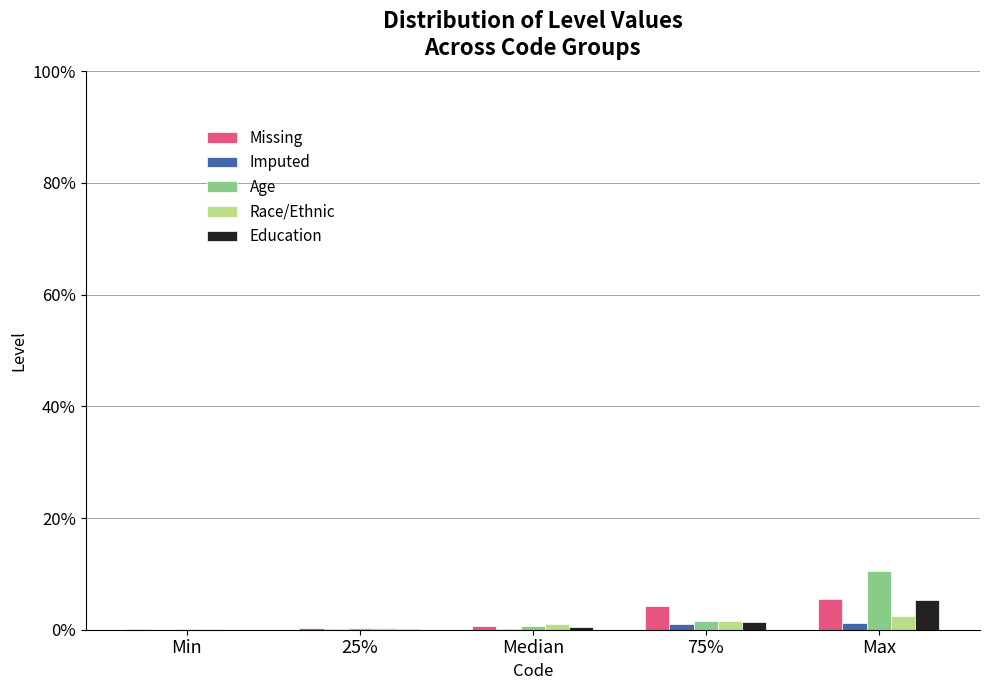

Which category has the highest value across all series?

Max